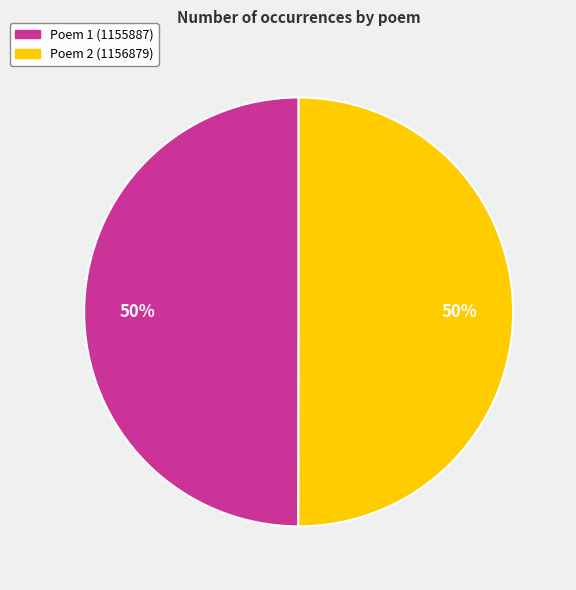

How many segments does this pie chart have?

2